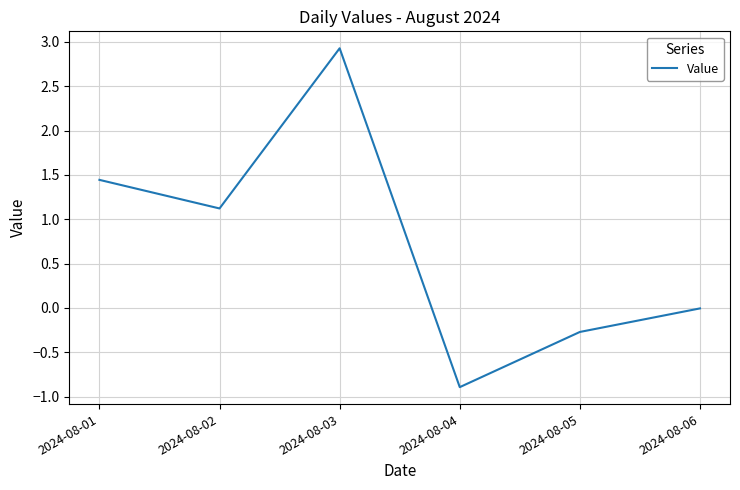

Between 2024-08-02 and 2024-08-06, which is larger?

2024-08-02